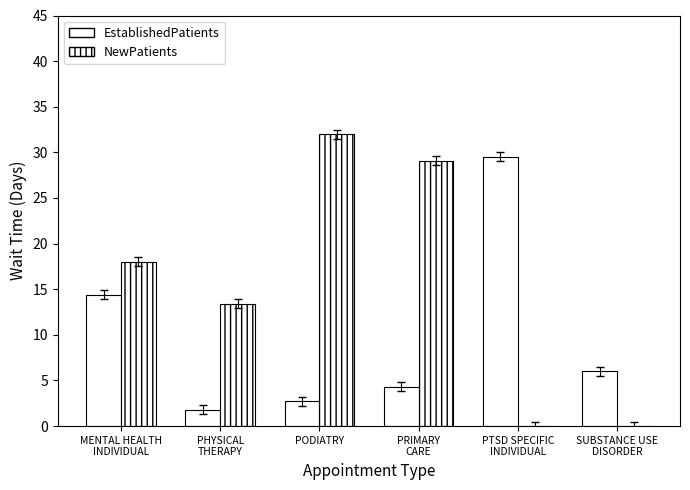

Which series has the largest total across all categories?

NewPatients